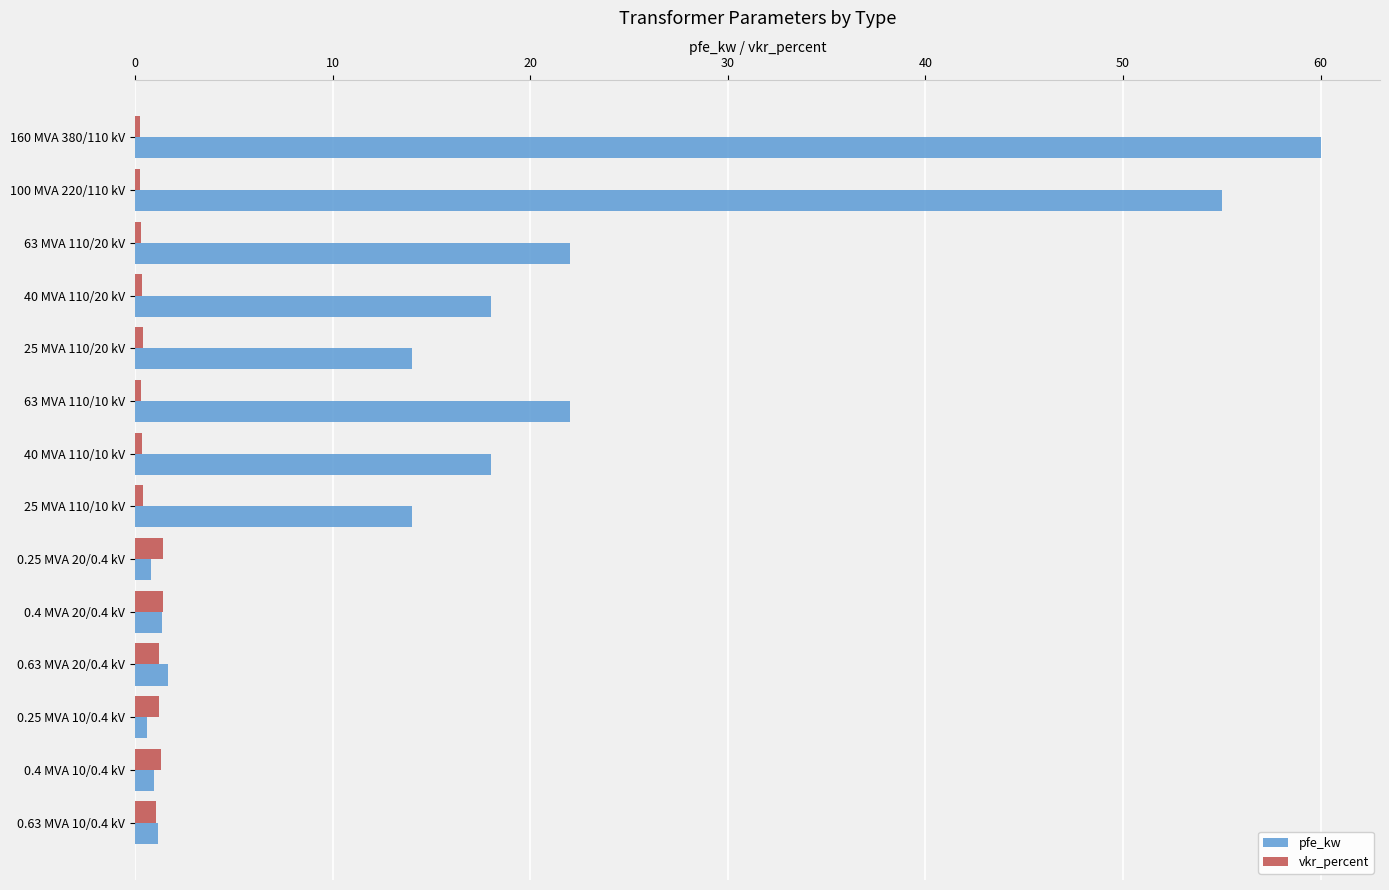

What is the difference between the second highest and second lowest values in the vkr_percent series?

1.2